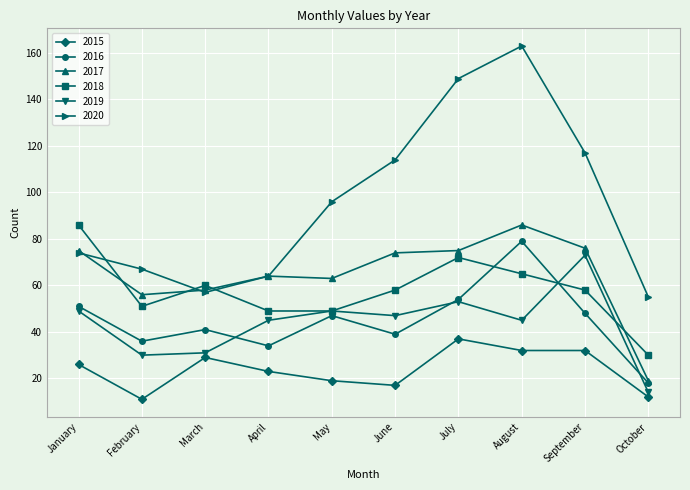

After their last crossing, which series has the higher values: 2018 or 2020?

2020